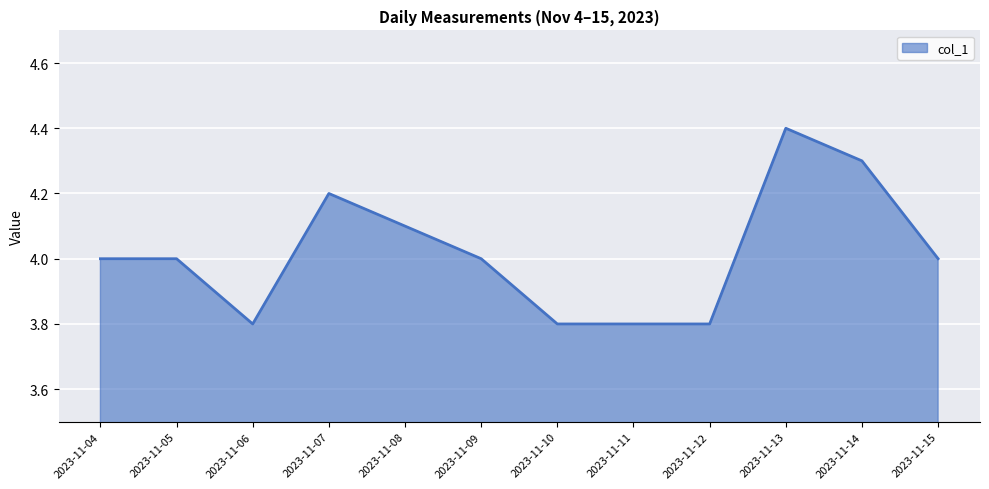

Is it true that the value at 2023-11-06 is 3.8?

True